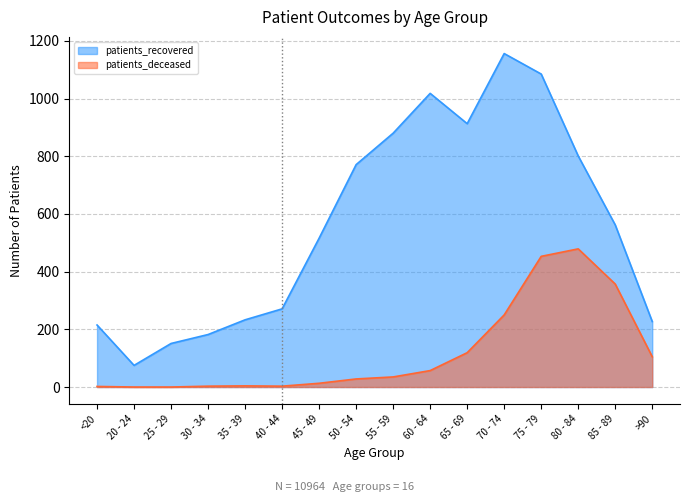

Is it true that patients_recovered equals 366 at 85 - 89?

False